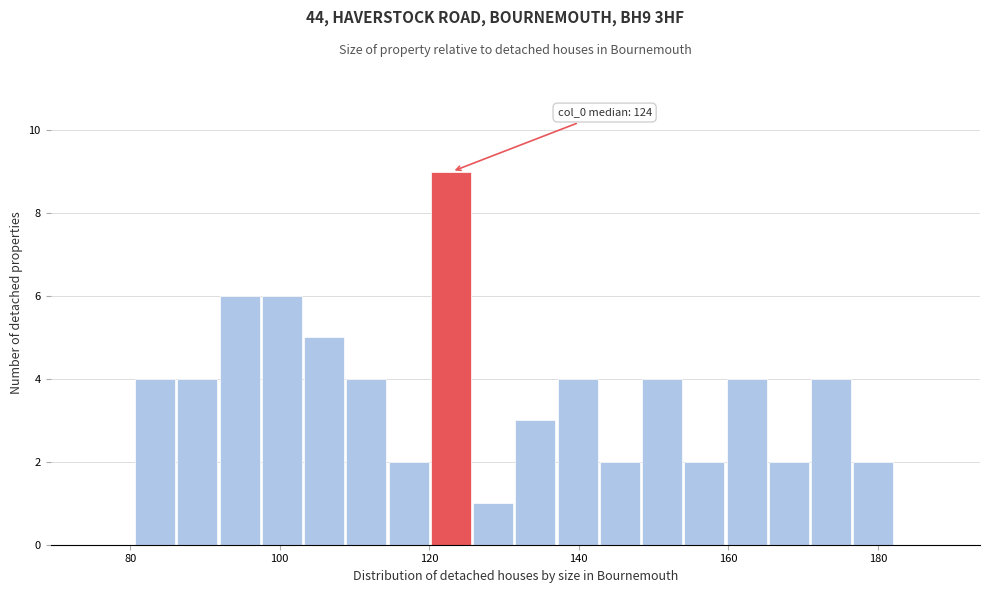

Read against the x-axis, roughly where is the centre of the tallest bar?

122